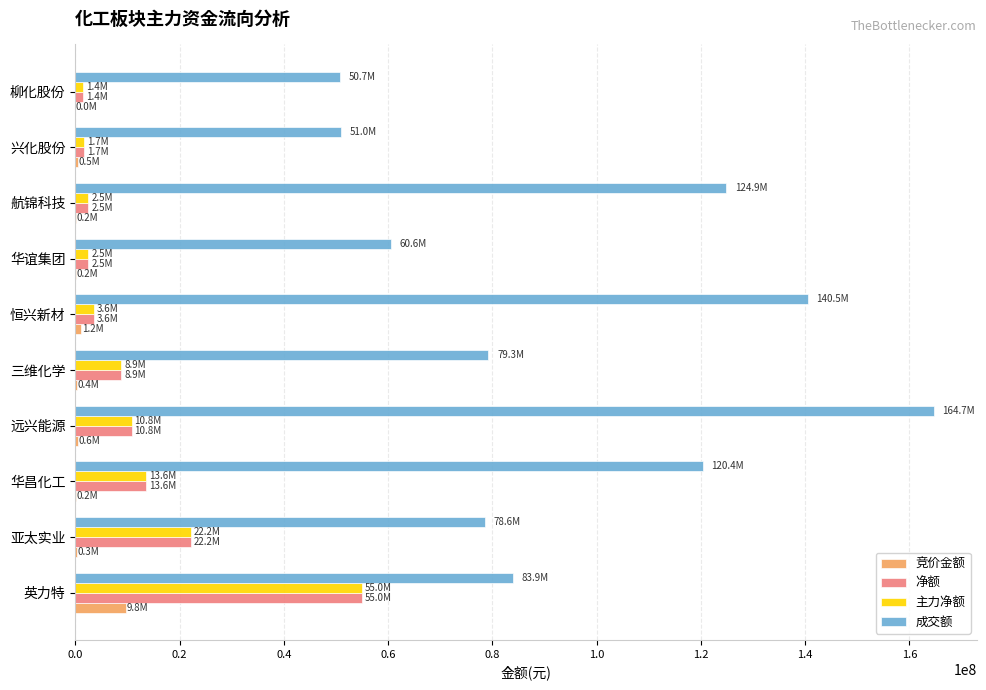

The 成交额 series shows 60636983 at 华谊集团. True or false?

True